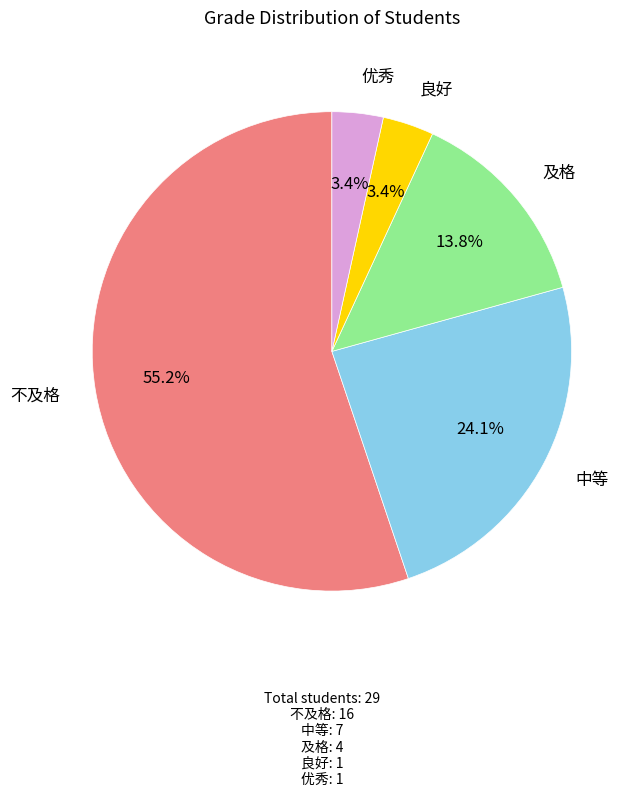

Does any single category account for the majority?

Yes